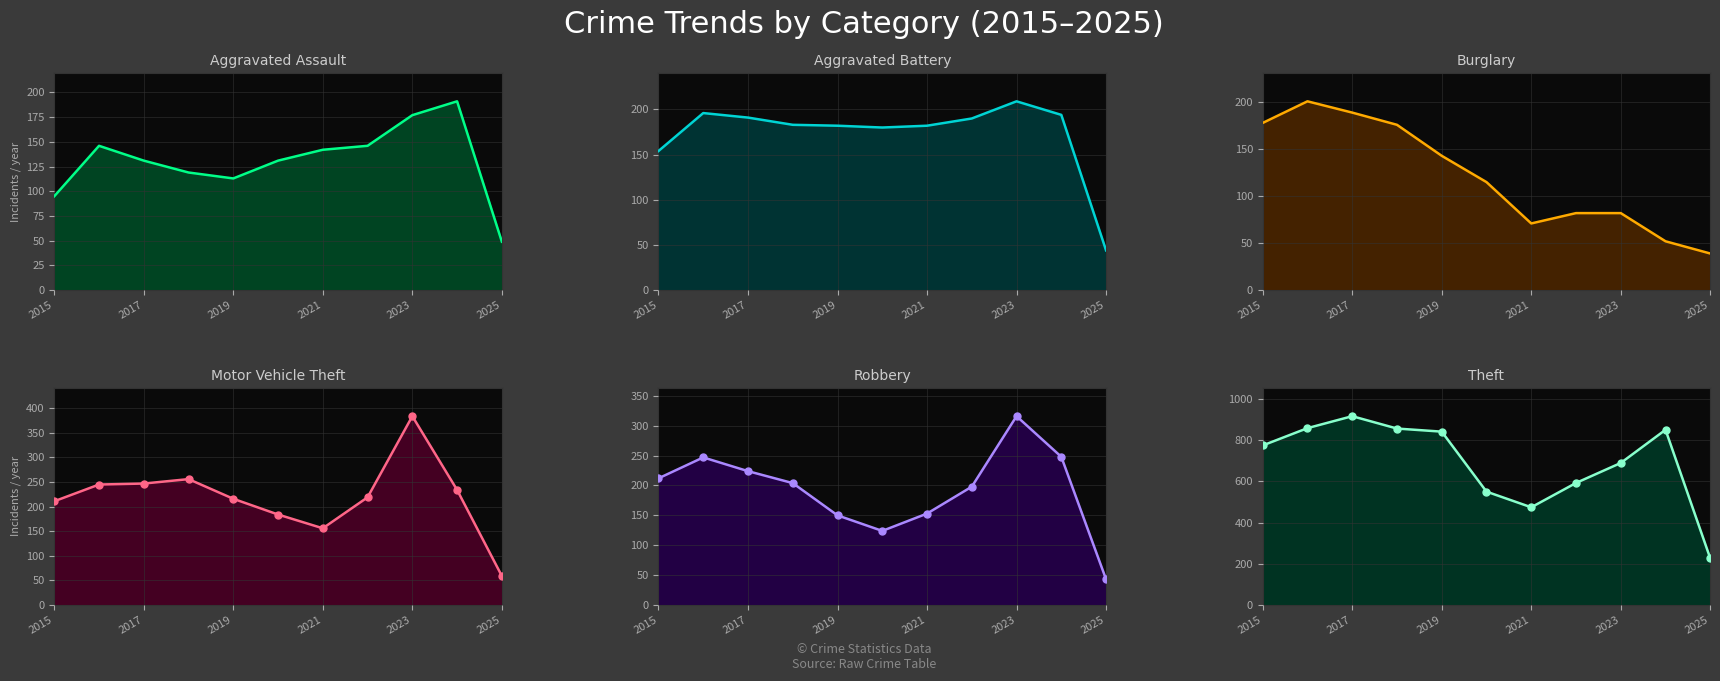

Which series reaches the minimum Y coordinate?

Burglary